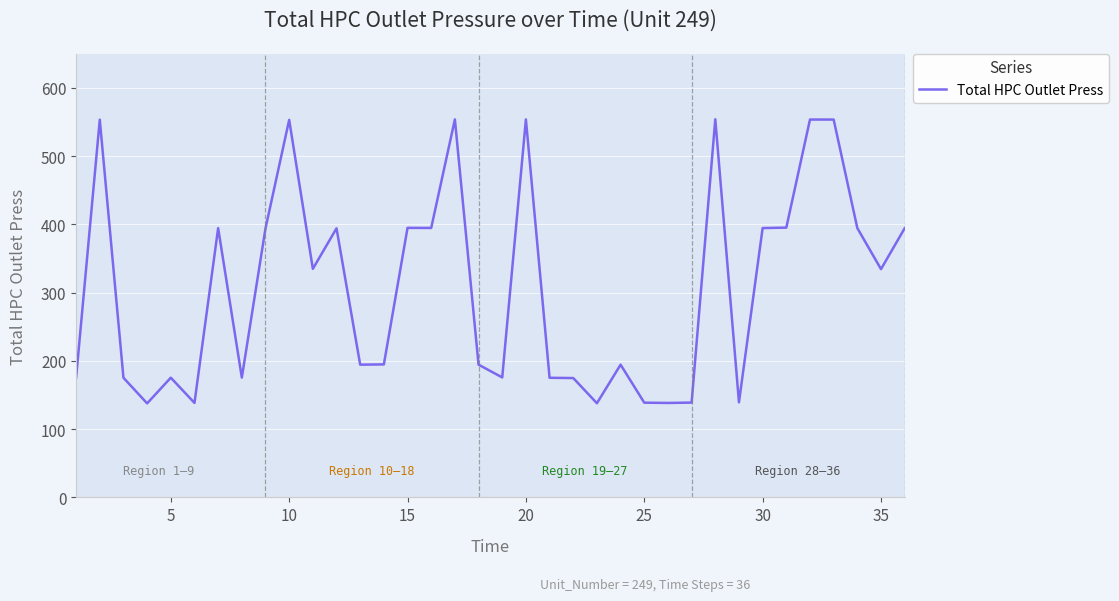

What is the smallest value displayed?

137.8